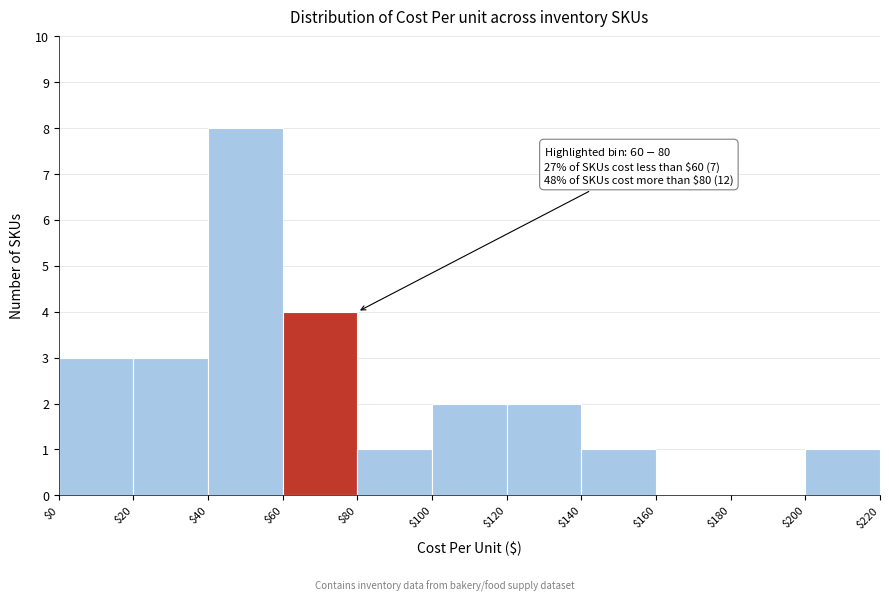

Over which range of the x-axis is the bar tallest?

$40 to $60